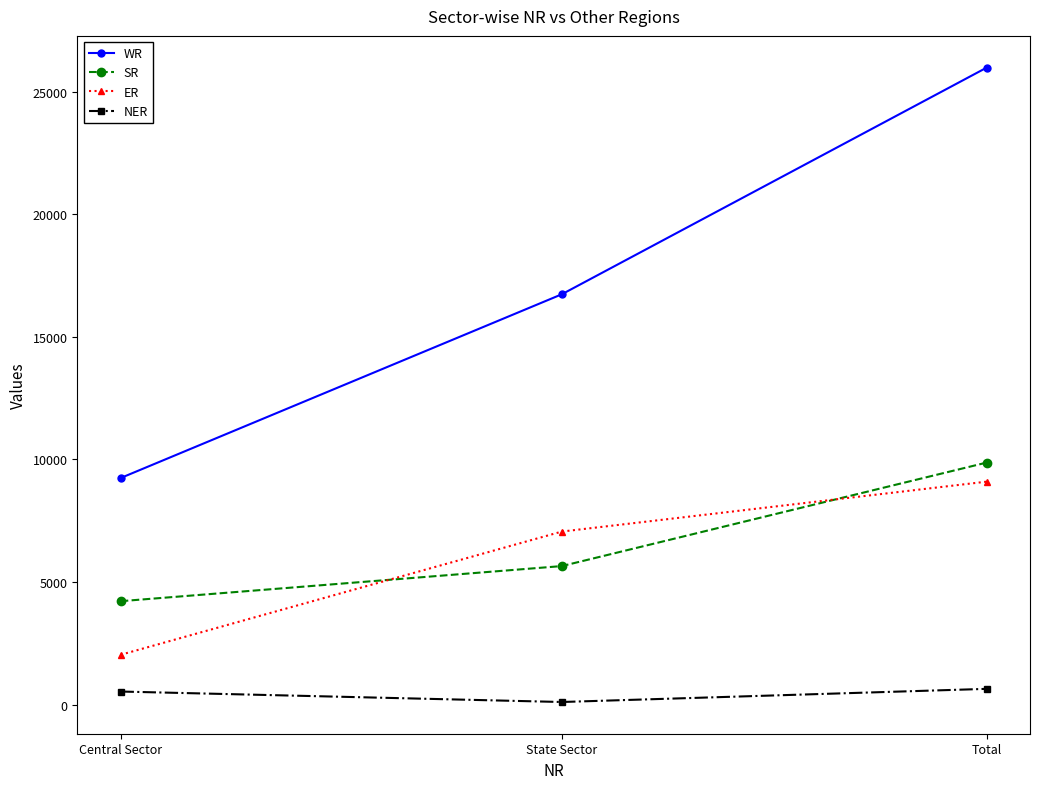

What are all the series names shown in the legend?

WR, SR, ER, NER